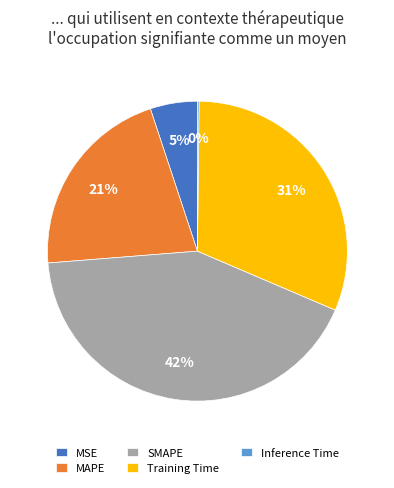

Is there a majority slice in this chart?

No